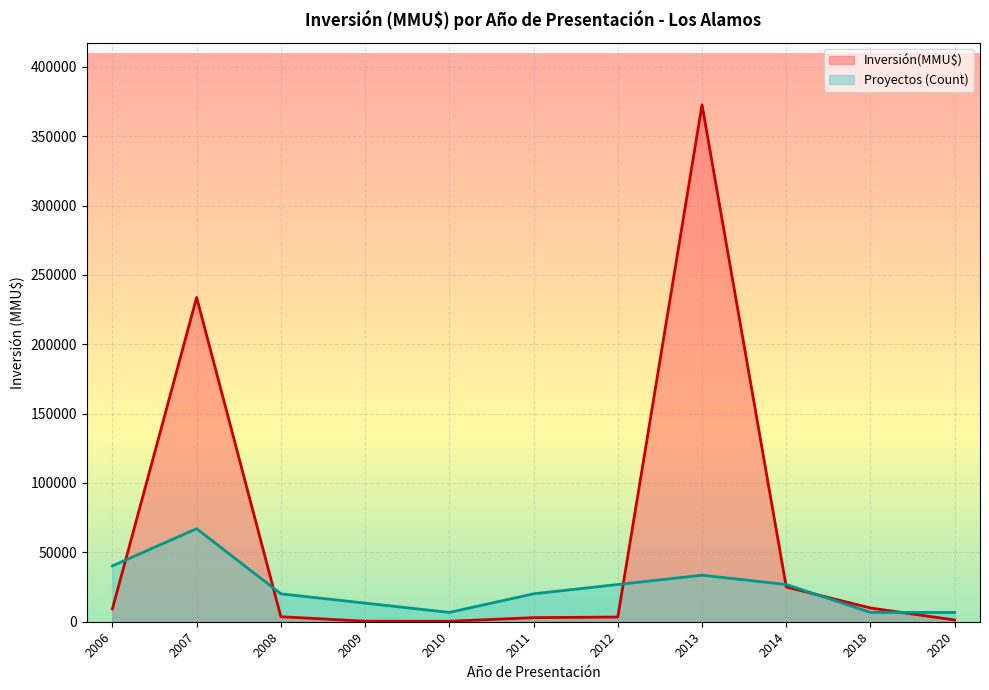

List the series in order of their peak value, highest first.

Inversión(MMU$), Proyectos (Count)